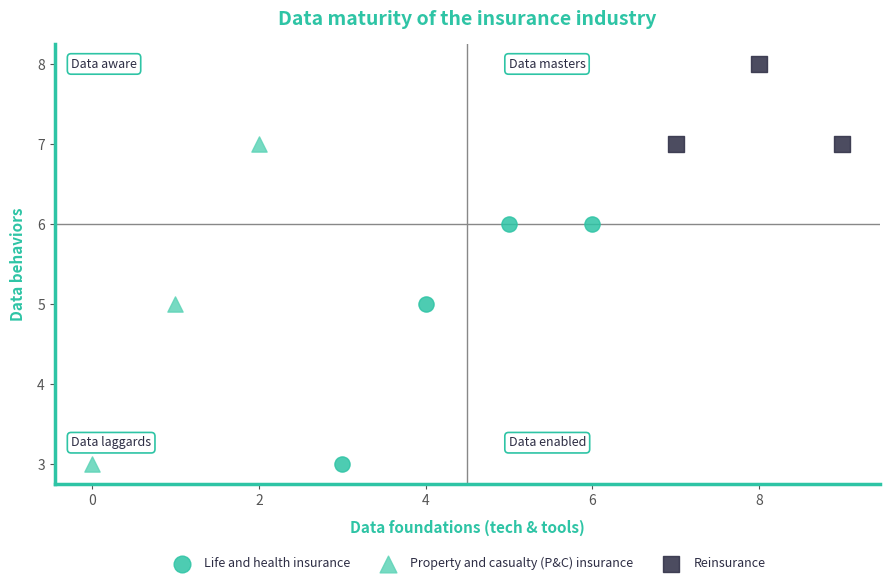

Which series contains the highest Y value?

Reinsurance